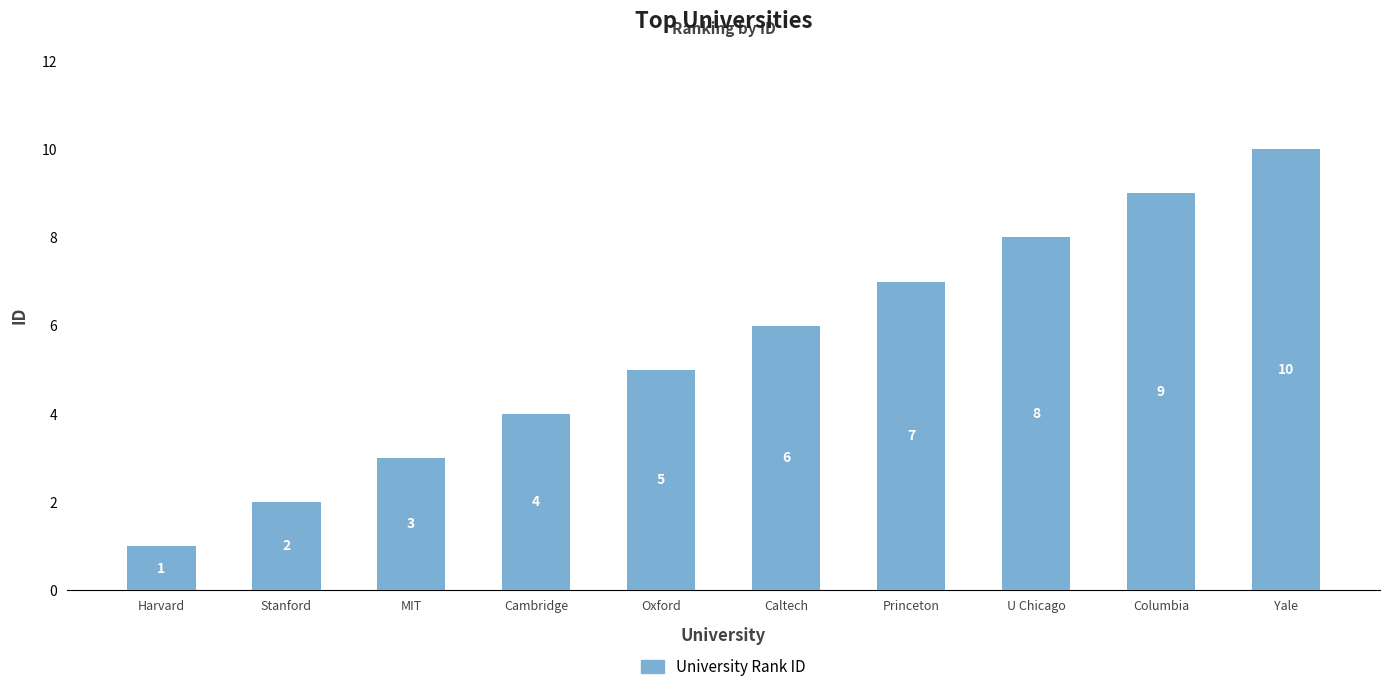

Is it true that the value at Princeton is 2?

False